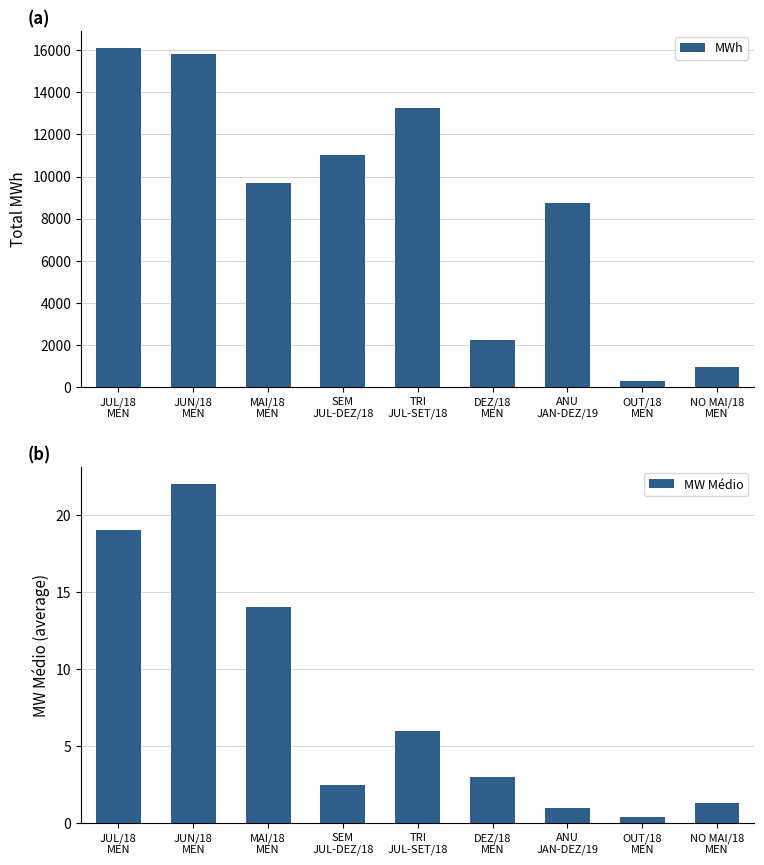

Is the value of MWh at SEM
JUL-DEZ/18 greater than the value of MW Médio at JUL/18
MEN?

Yes